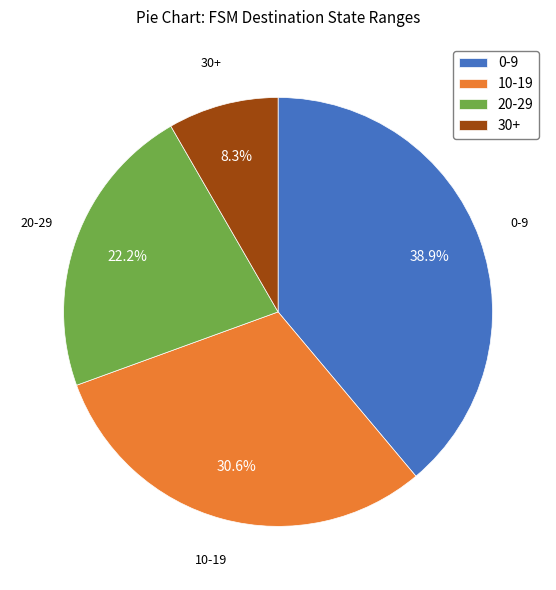

Which category has the smallest portion of the pie?

30+